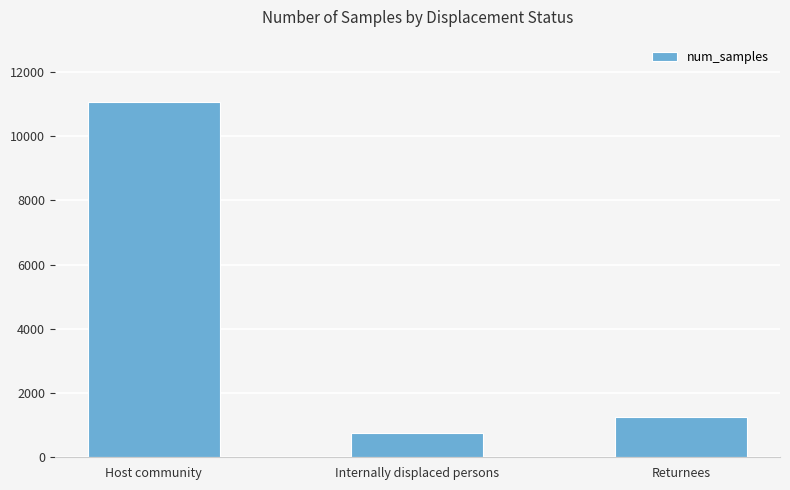

What is the sum of the values at Returnees and Internally displaced persons?

2017